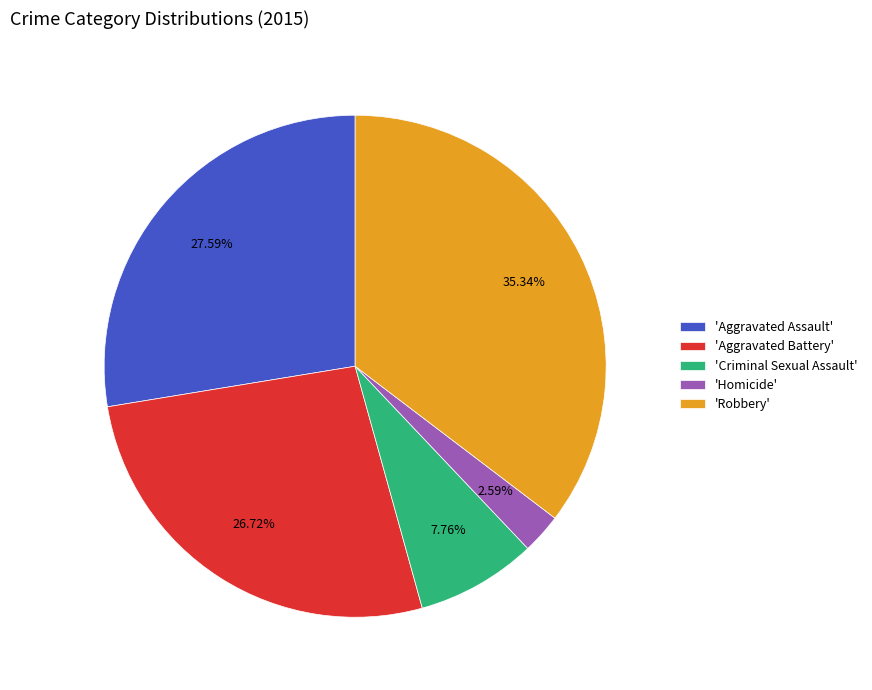

Is 'Homicide' the majority of the pie?

No